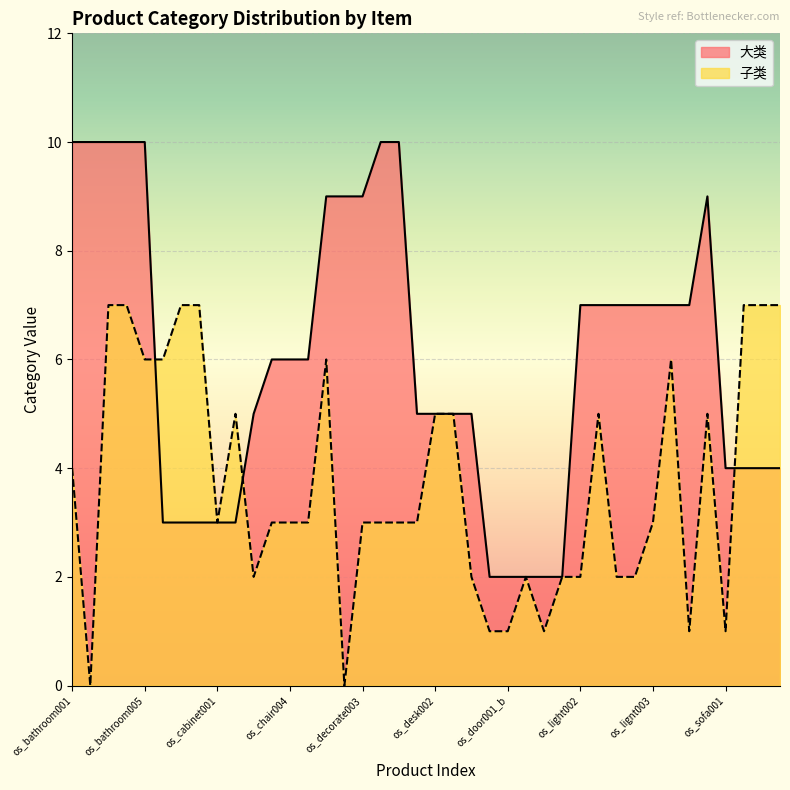

Between which two adjacent categories do 子类 and 大类 first intersect?

os_bathroom005 and os_bed004